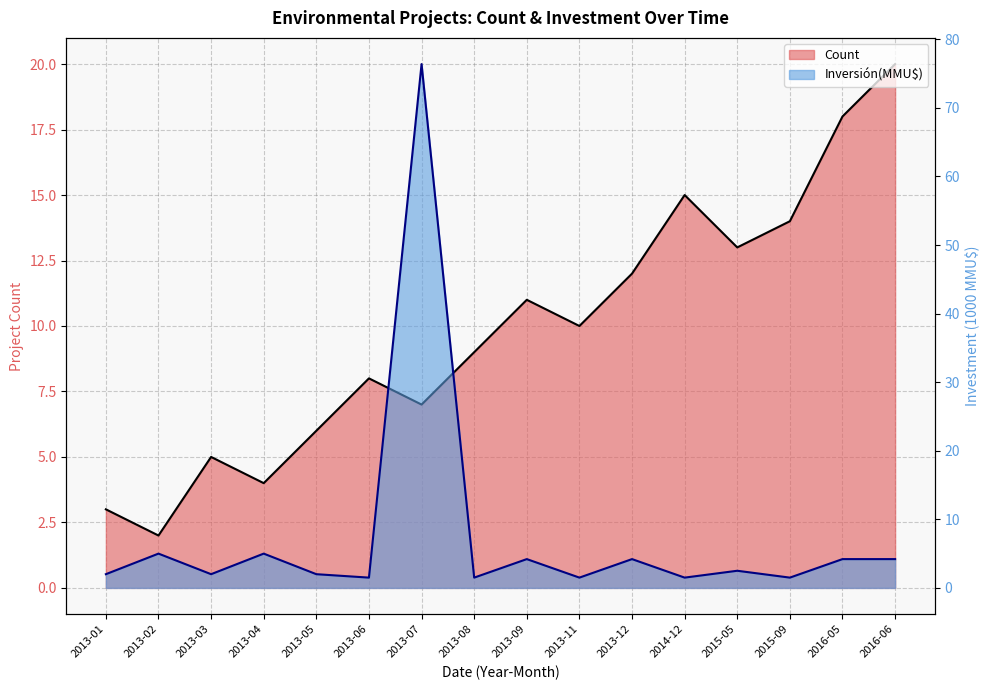

Where is the first local maximum for Inversión(MMU$)?

2013-02